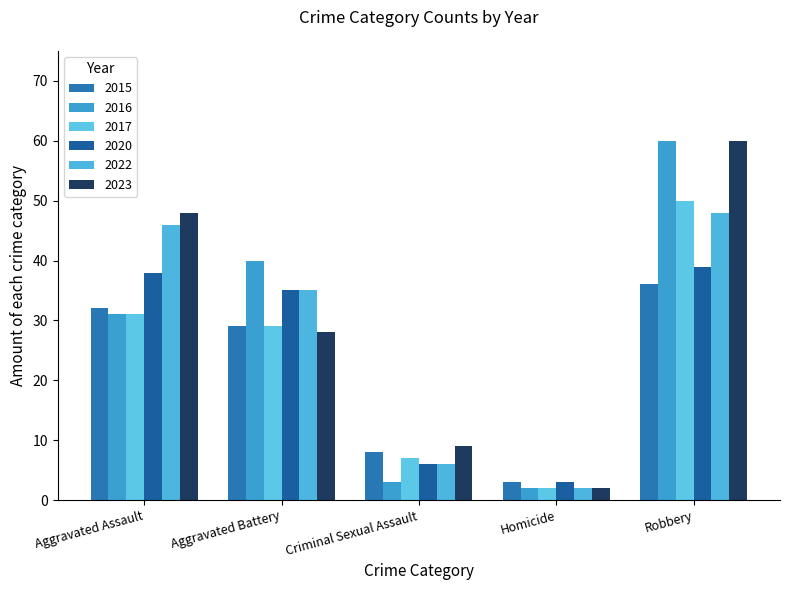

At which category is the sum across all series the highest?

Robbery